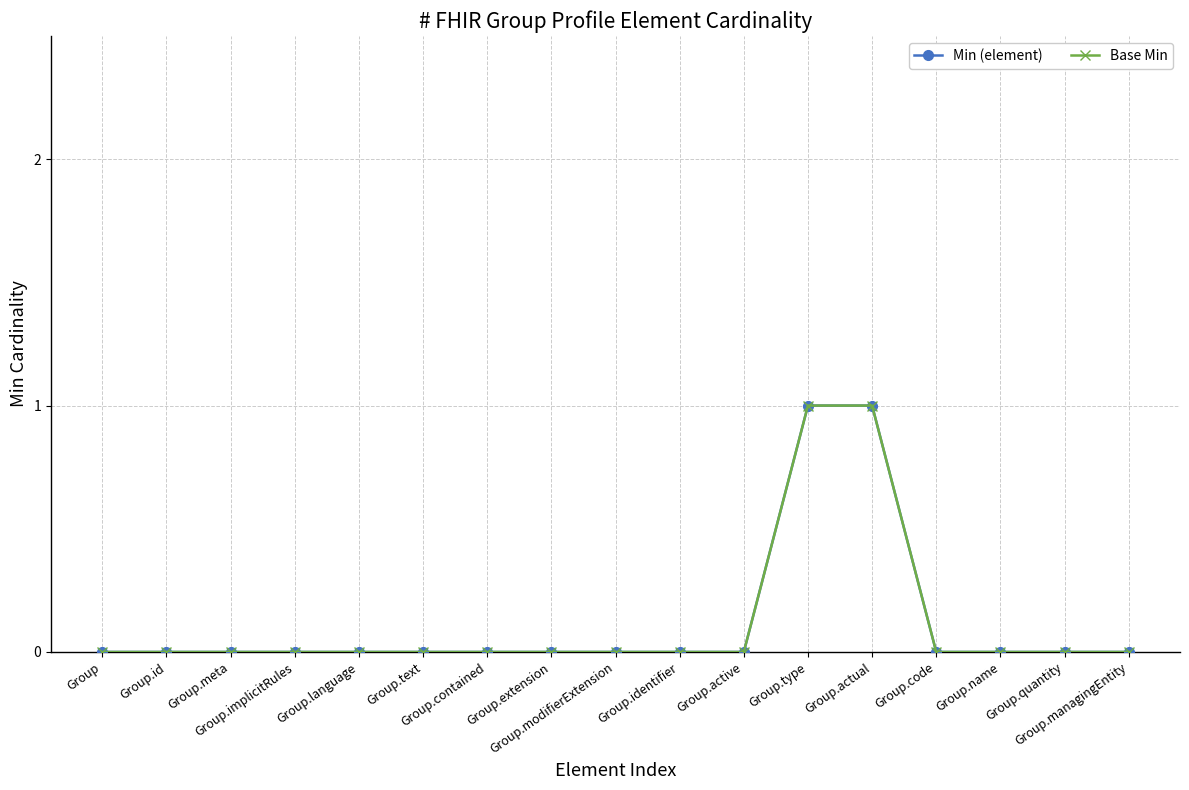

What is the difference between the maximum and second lowest values in the Base Min series?

1